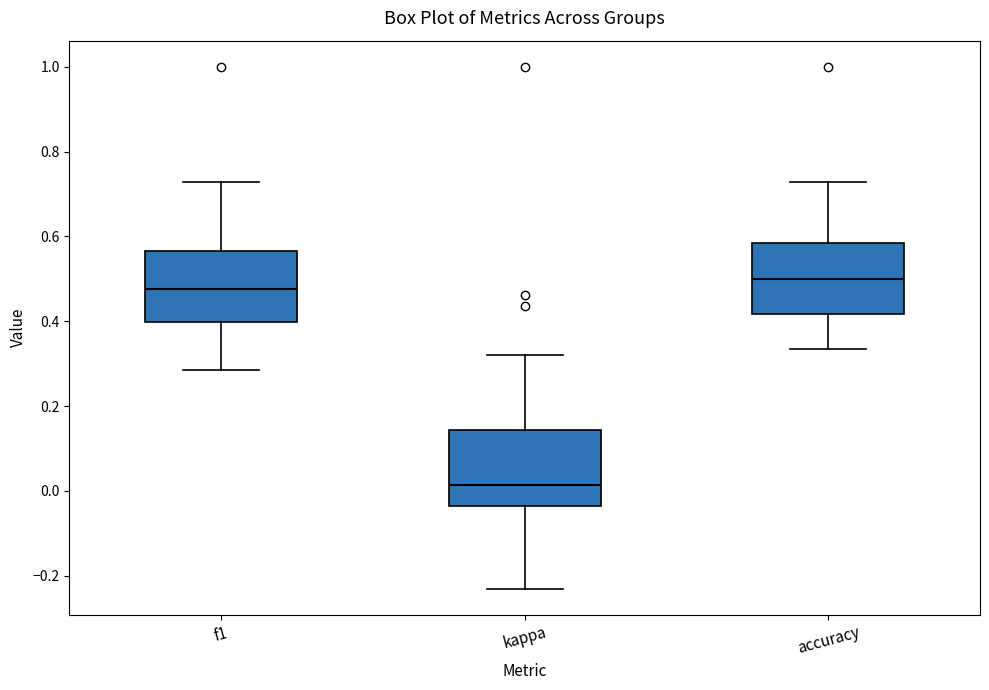

Reading left to right, transcribe this box plot: for each box, give where its median line is, the range the box spans, and where its two whiskers end, as read against the y-axis. The values are not printed on the chart, so give them approximately, as read against the axis.

f1: median 0.48, box 0.40 to 0.56, whiskers 0.28 to 0.72
kappa: median 0.02, box -0.04 to 0.14, whiskers -0.24 to 0.32
accuracy: median 0.50, box 0.42 to 0.58, whiskers 0.34 to 0.72